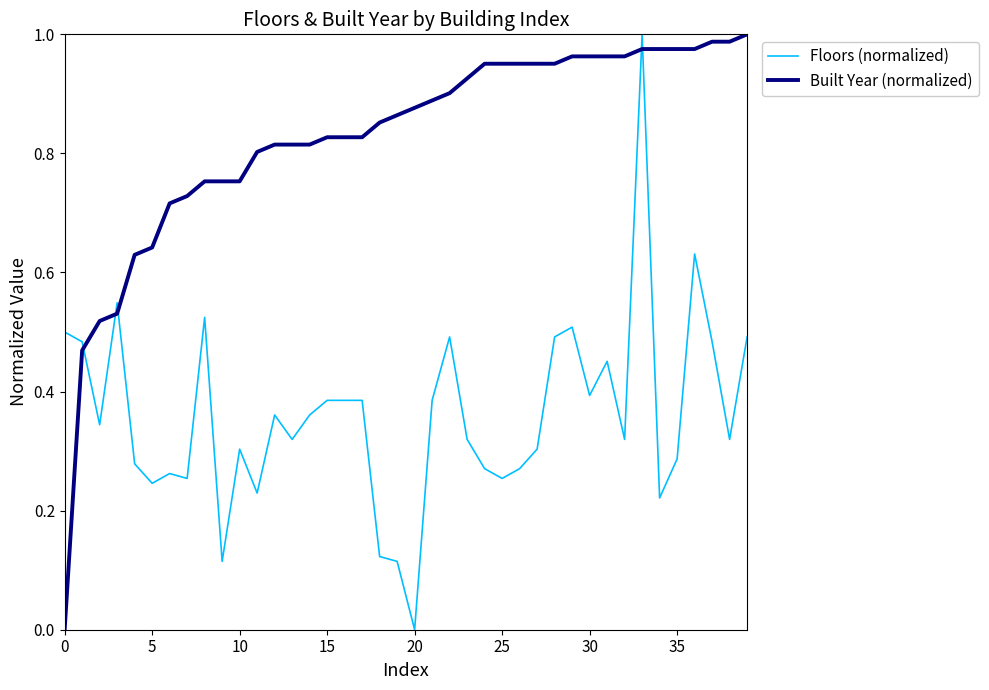

After their last crossing, which series has the higher values: Built Year (normalized) or Floors (normalized)?

Built Year (normalized)